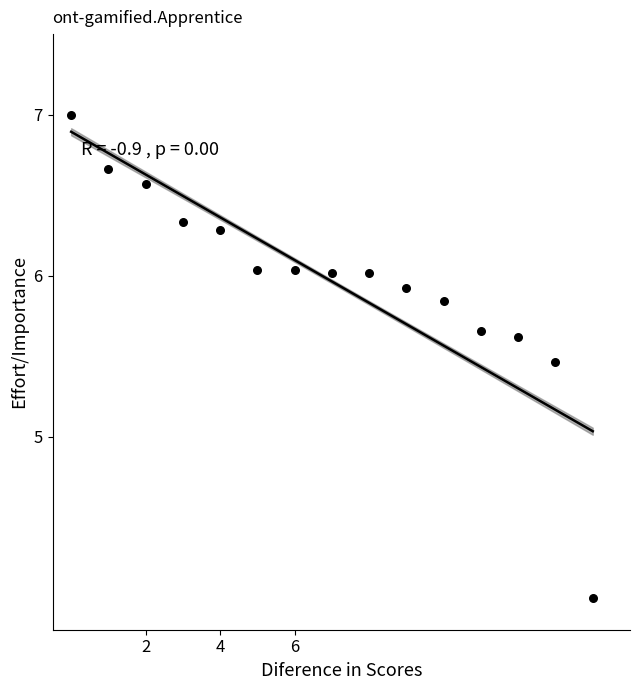

What is the range of Y values (max minus min)?

3.0